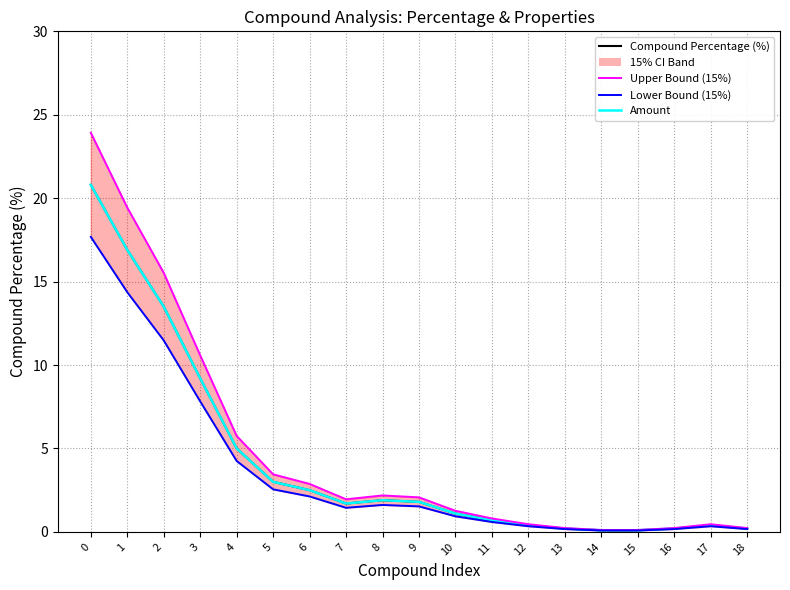

What is the sum of the Lower Bound (15%) values at 16 and 13?

0.3